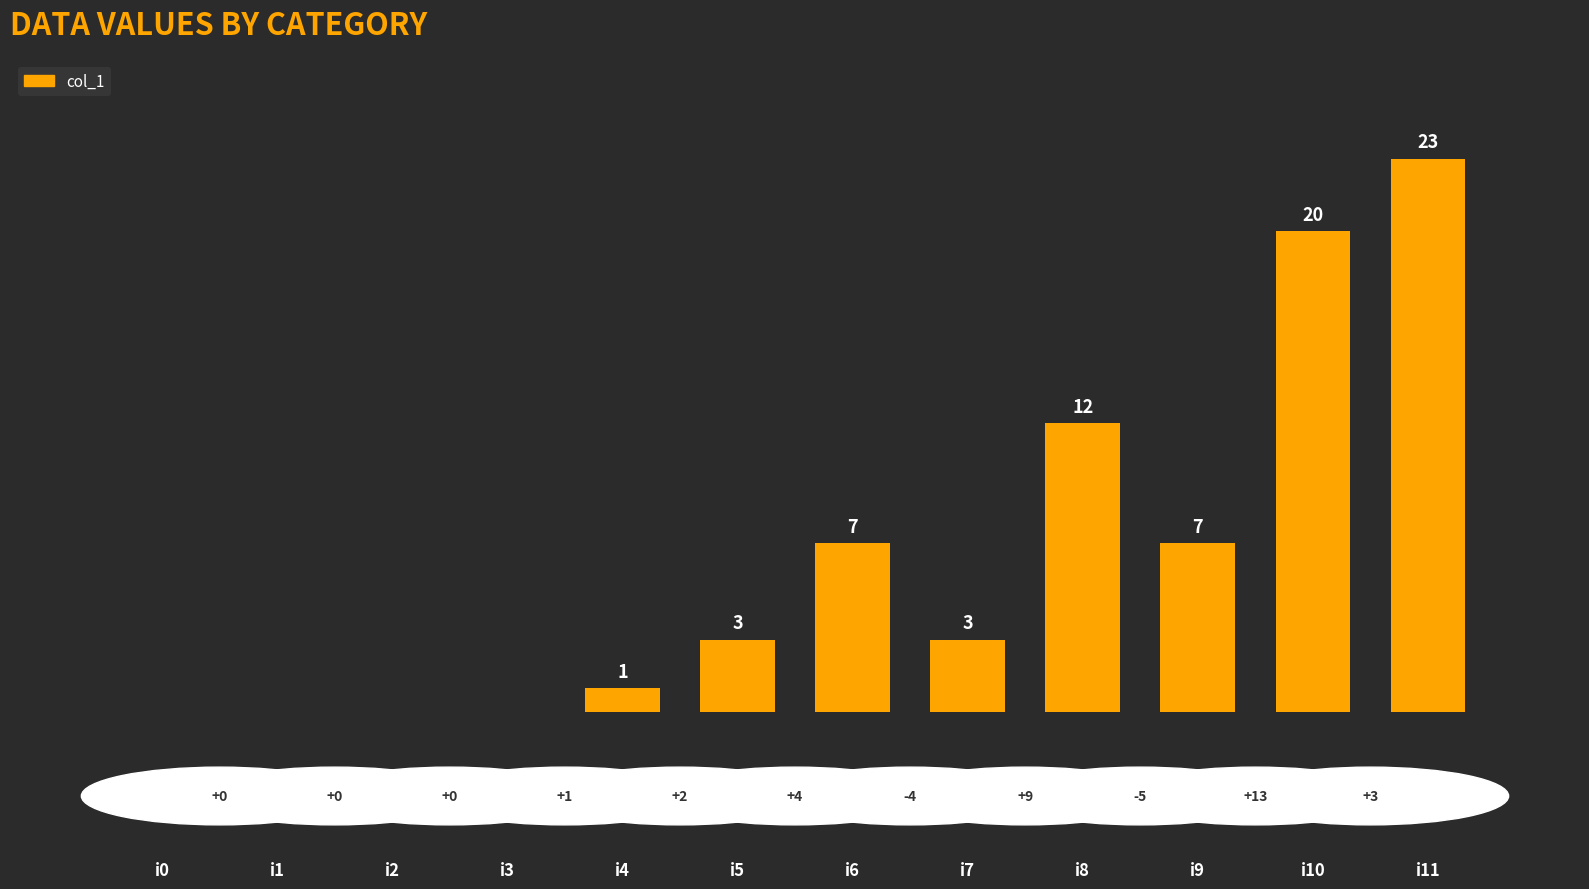

What is the greatest value displayed?

23